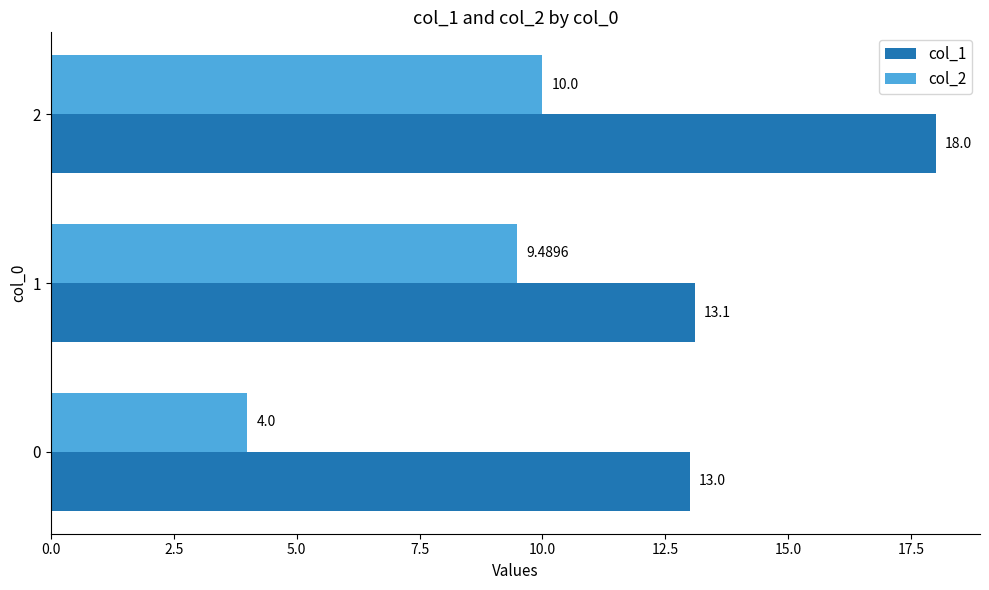

Which series changed the most between 0 and 2?

col_2